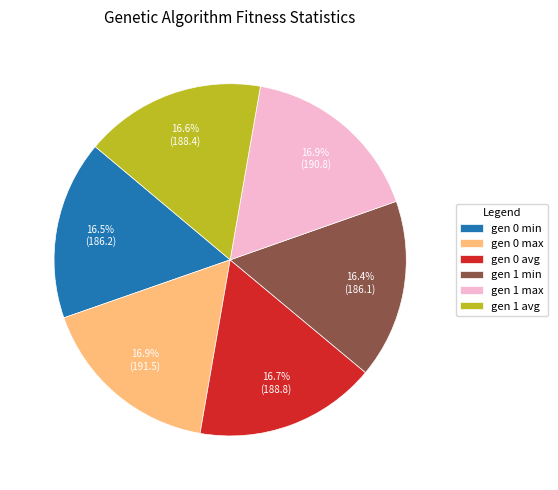

To the nearest percent, what portion does gen 0 avg represent?

17%